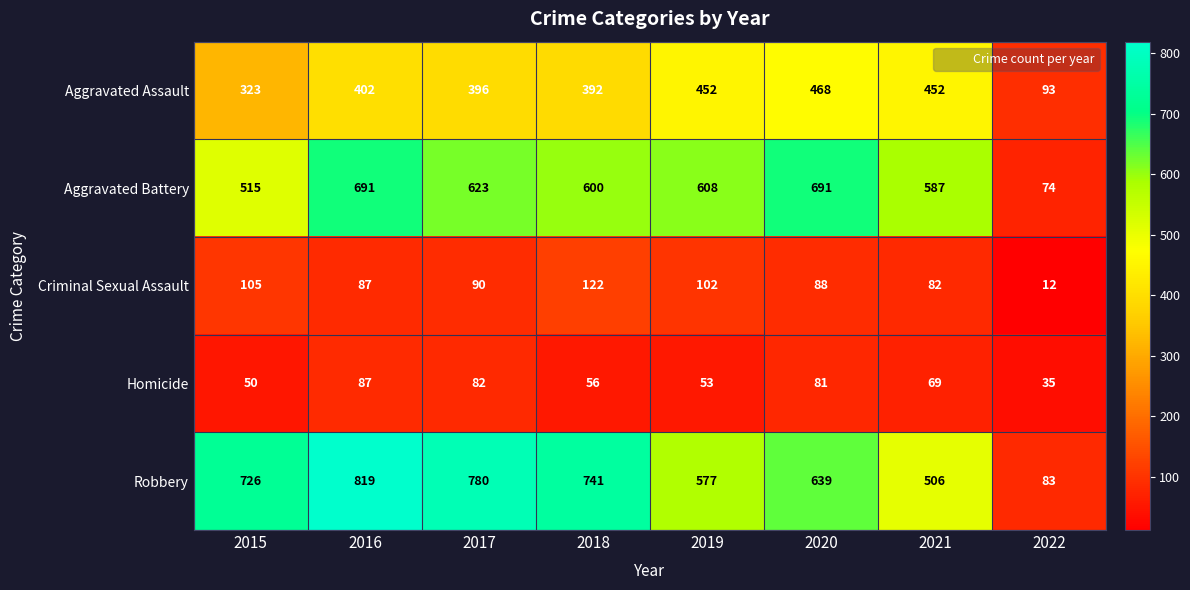

How many data points in Aggravated Assault are less than 402?

4